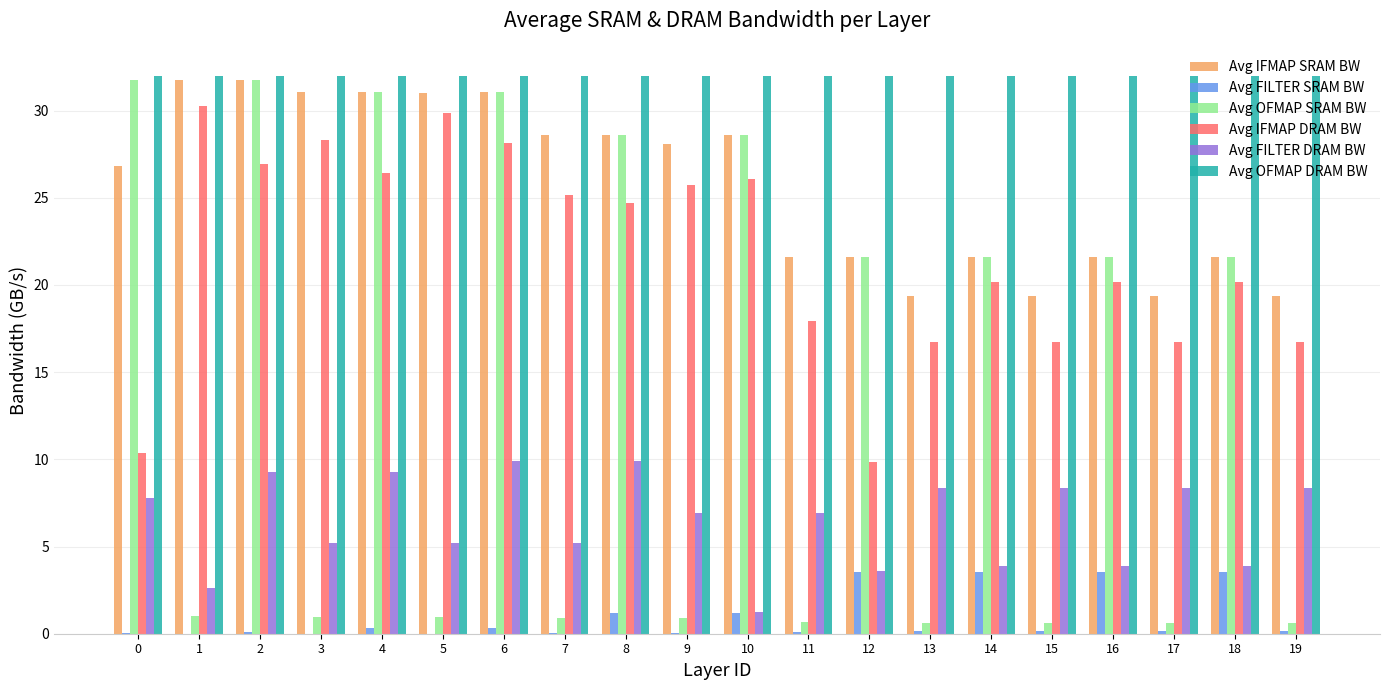

Count the number of data series in this chart.

6